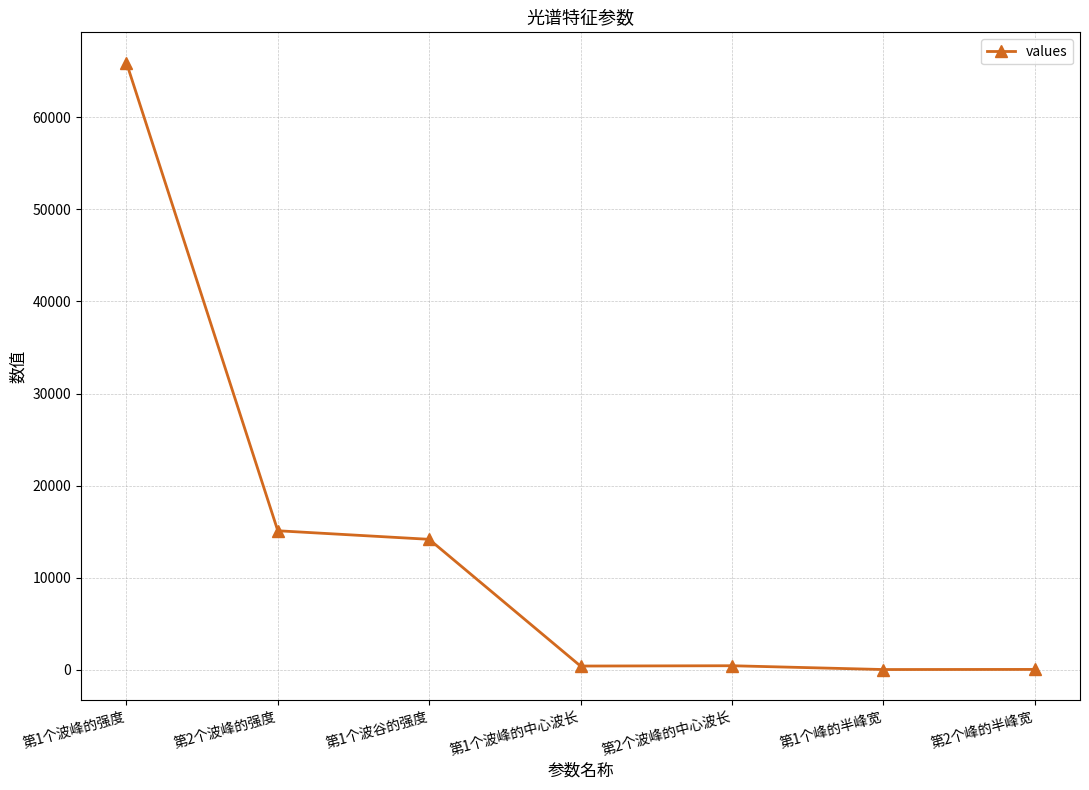

The value at 第1个波谷的强度 is 14164.8. True or false?

True